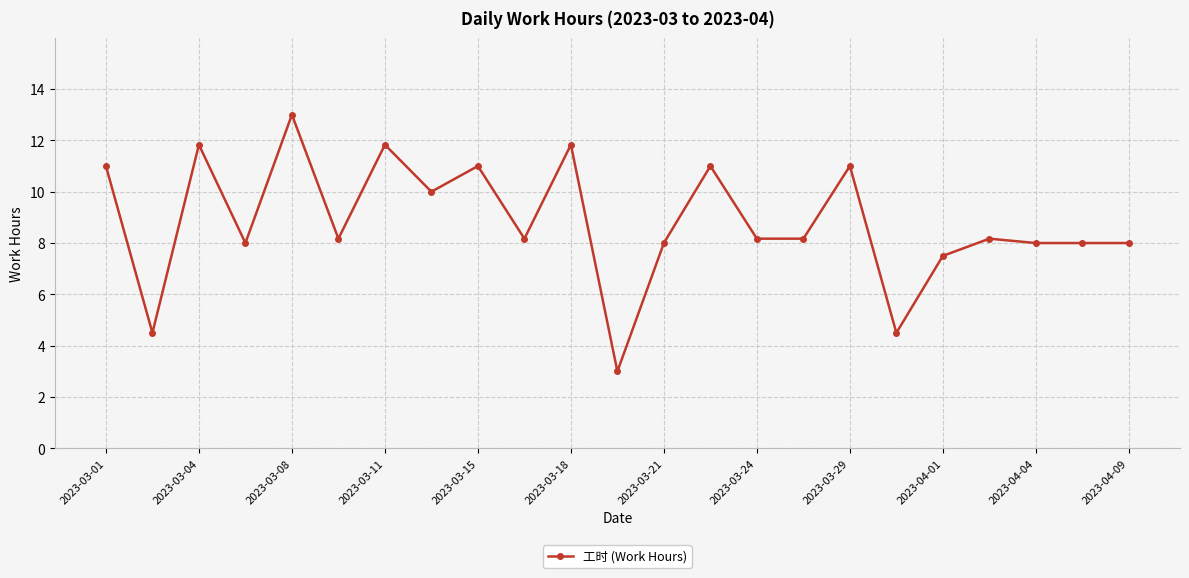

Count the number of categories in the chart.

23